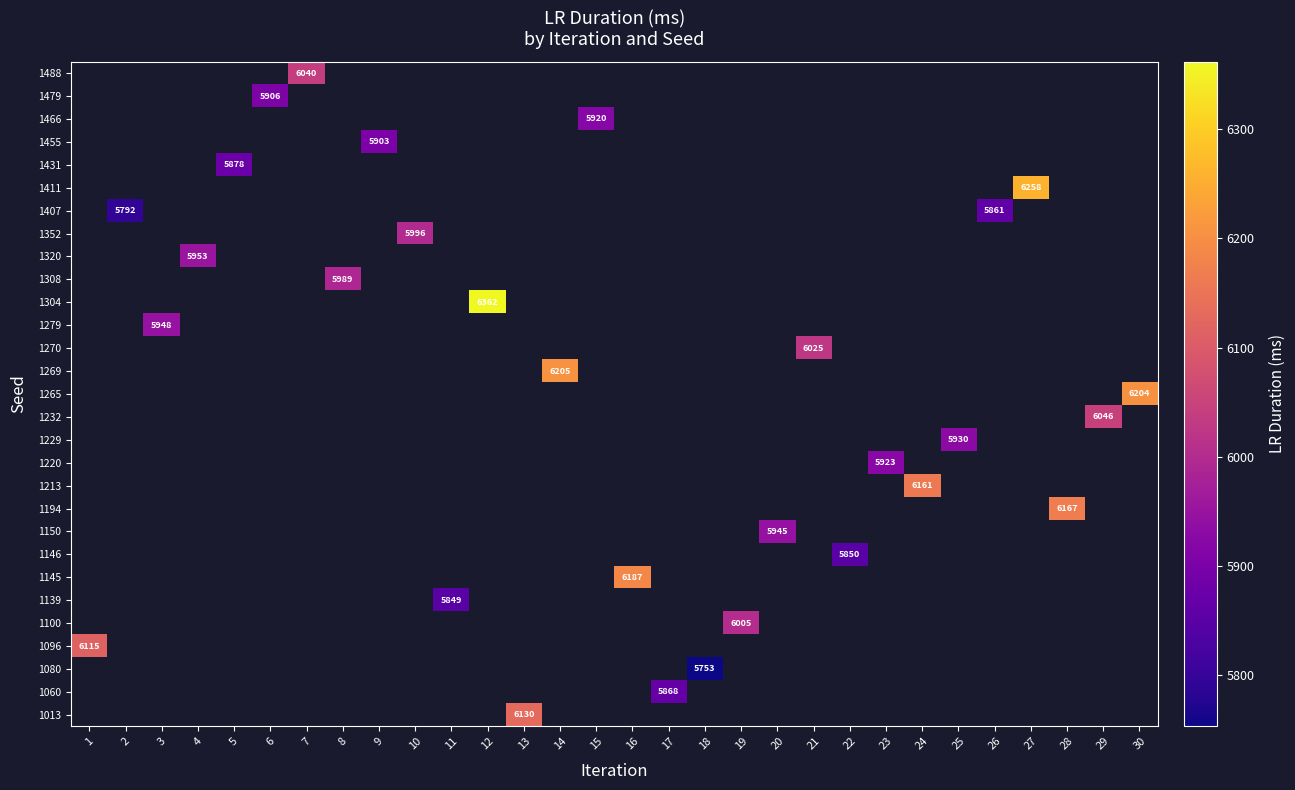

Between 8 and 14, which is larger?

14